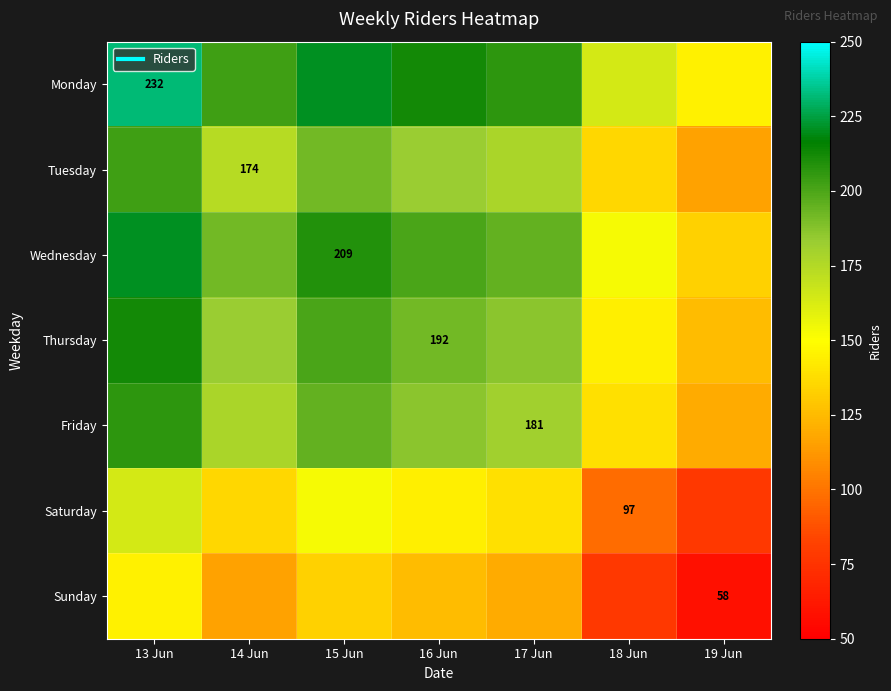

What is the average value of the Sunday series?

110.6